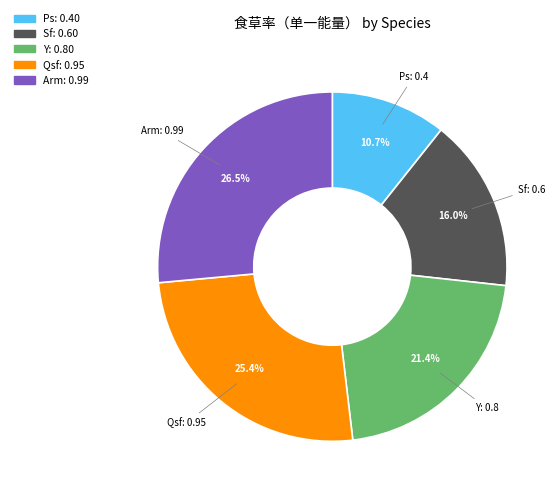

What is the total percentage of Y and Sf?

37.4%